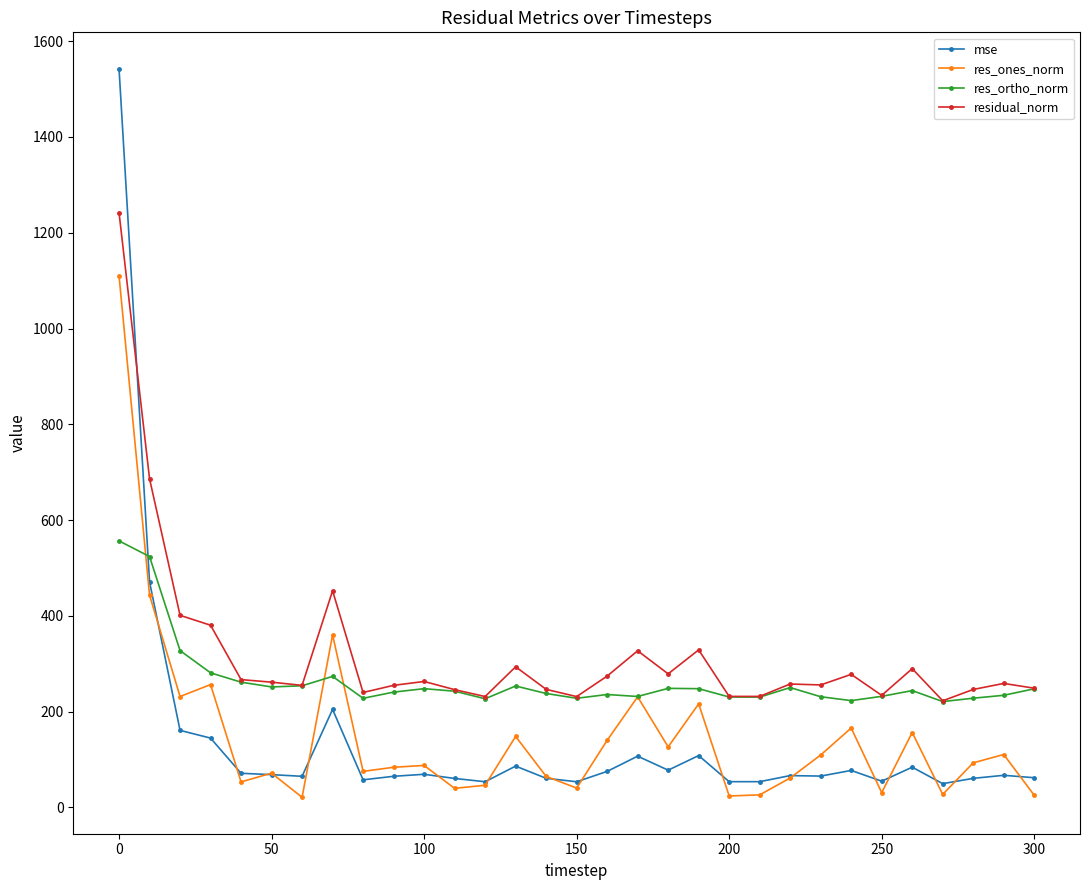

What is the highest value of the res_ones_norm series?

1110.3